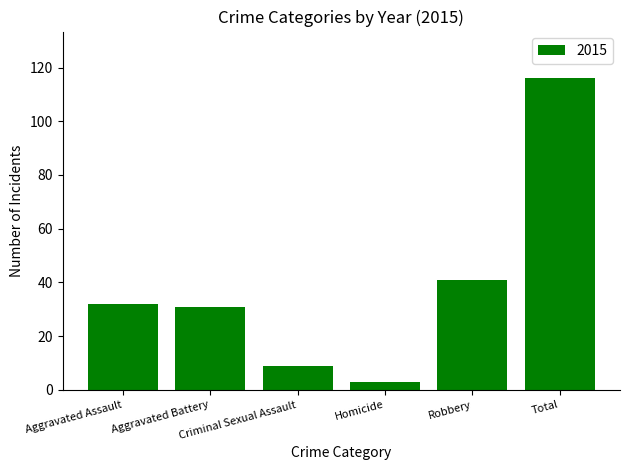

What is the difference between the second highest and minimum values?

38